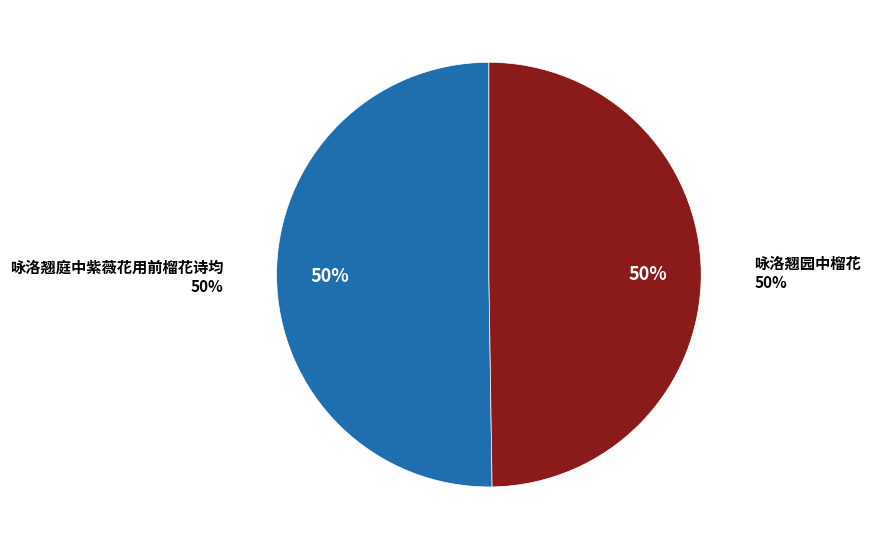

Is it true that 咏洛翘园中榴花 is 20% of the pie?

False